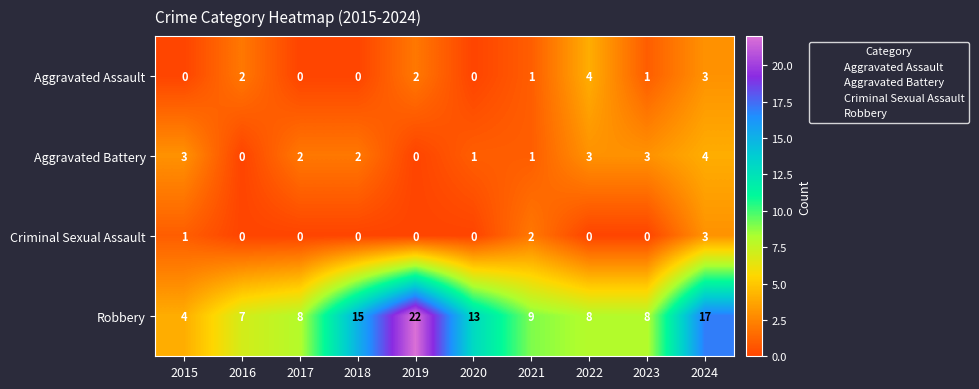

How many Aggravated Battery values are between 1 and 3?

7